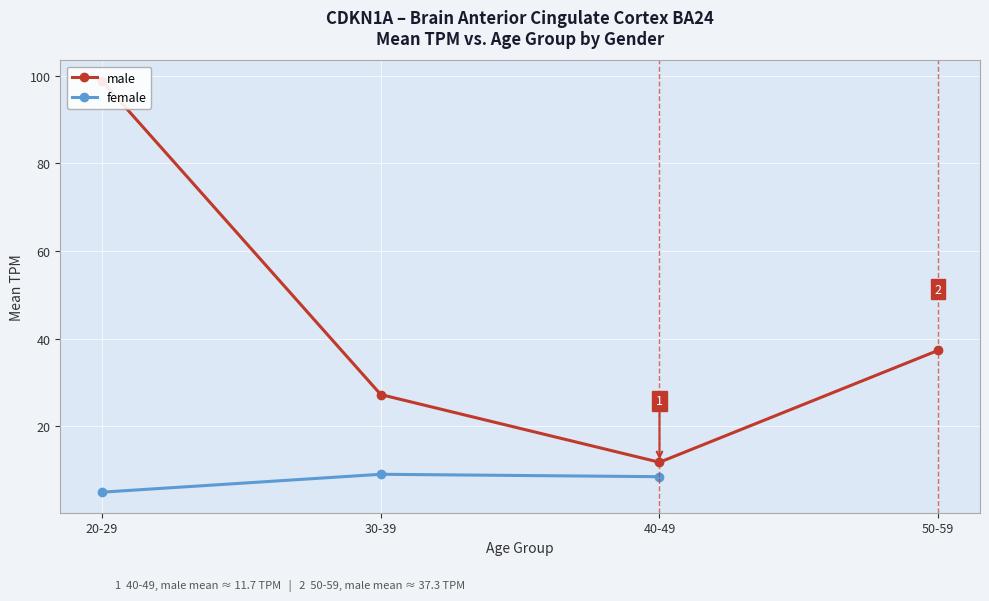

True or false: female has a value of 4.7 at 40-49.

False